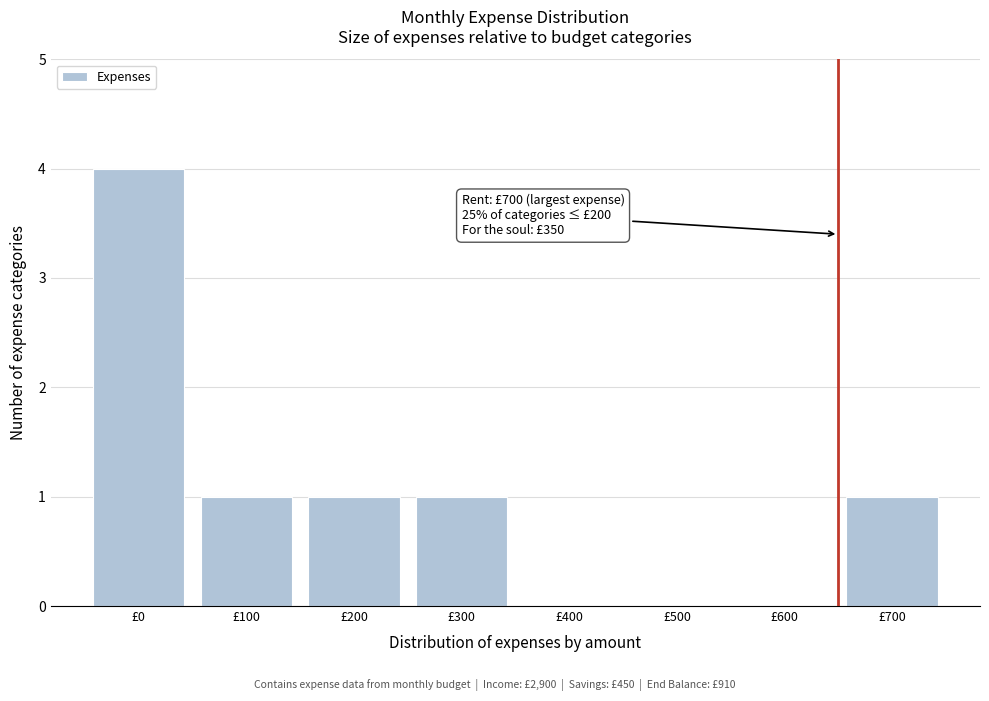

Reading left to right, extract all data points from this chart.

£0=4	£100=1	£200=1	£300=1	£400=0	£500=0	£600=0	£700=1